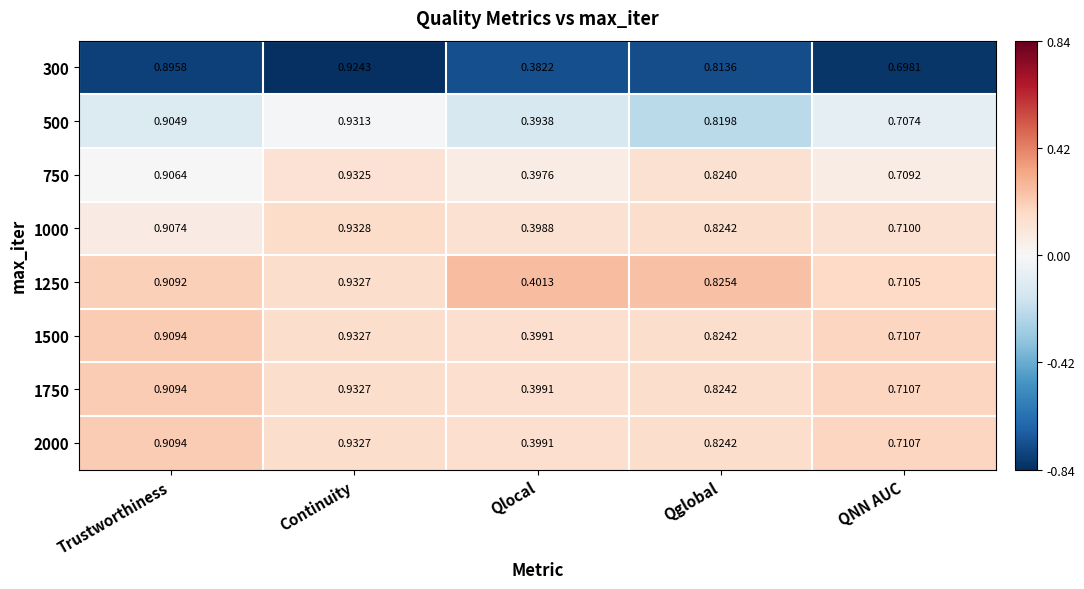

Which series has the widest spread of values?

300